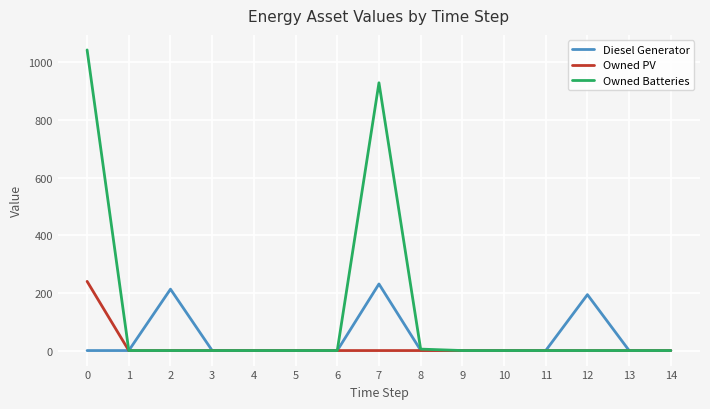

What is the greatest value displayed?

1043